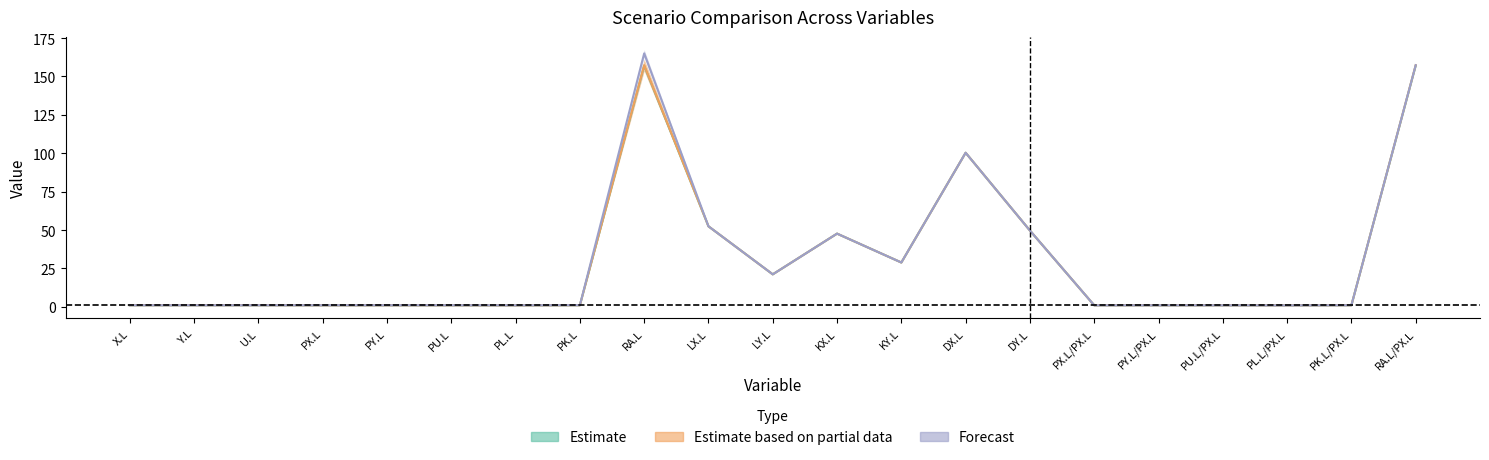

Reading left to right, extract all data points from this chart.

RA=157: 1.0	1.0	1.0	1.0	1.0	1.0	1.0	1.0	157.0	52.4	21.2	47.7	28.9	100.3	49.7	1.0	1.0	1.0	1.0	1.0	157.0
PX=1: 1.0	1.0	1.0	1.0	1.0	1.0	1.0	1.0	157.3	52.4	21.2	47.7	28.9	100.3	49.7	1.0	1.0	1.0	1.0	1.0	157.3
PL=1: 1.0	1.0	1.0	1.0	1.1	1.1	1.0	1.1	165.0	52.4	21.2	47.7	28.9	100.3	49.7	1.0	1.0	1.0	1.0	1.0	157.3